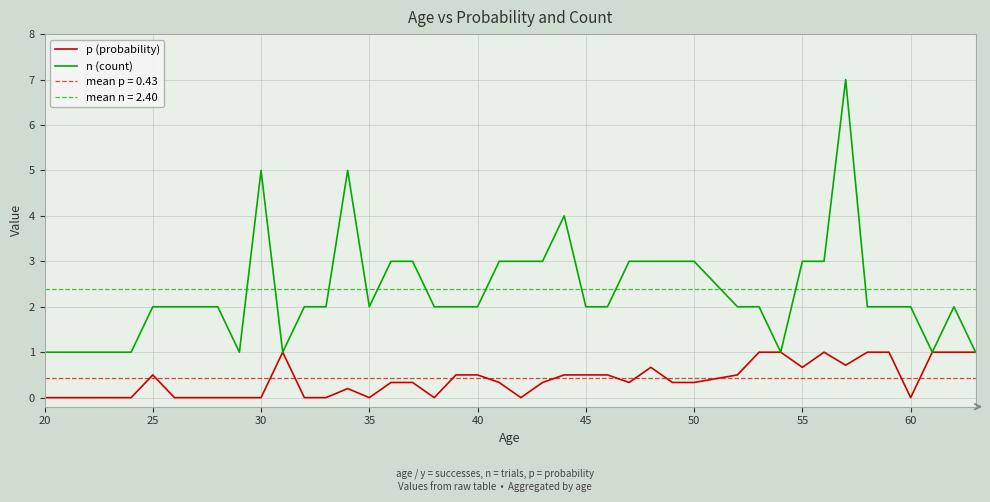

Does the chart display data point markers on the line(s)?

No